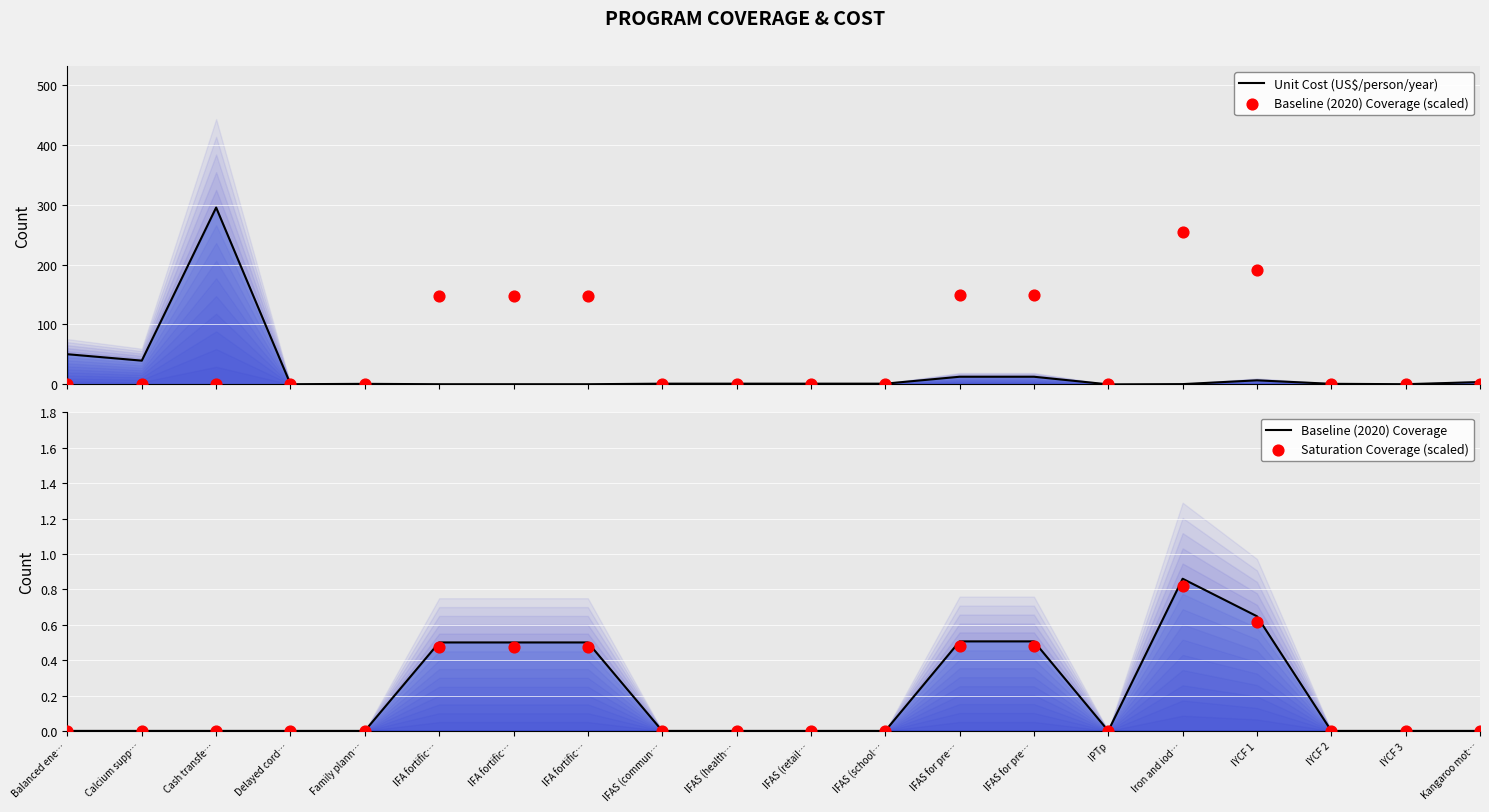

Which series reaches the maximum Y coordinate?

Unit Cost (US$/person/year)